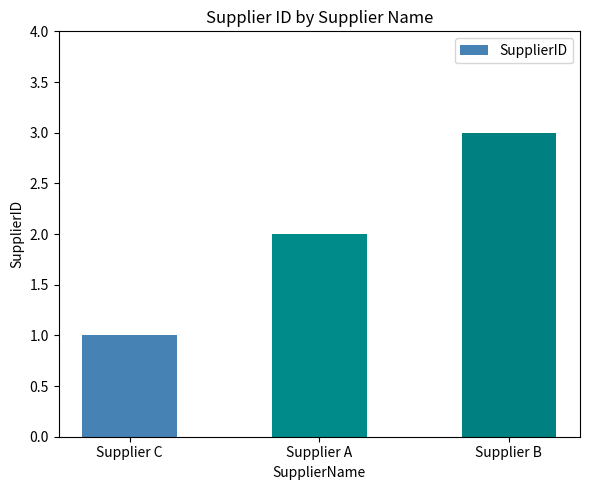

How many bars are there in total?

3